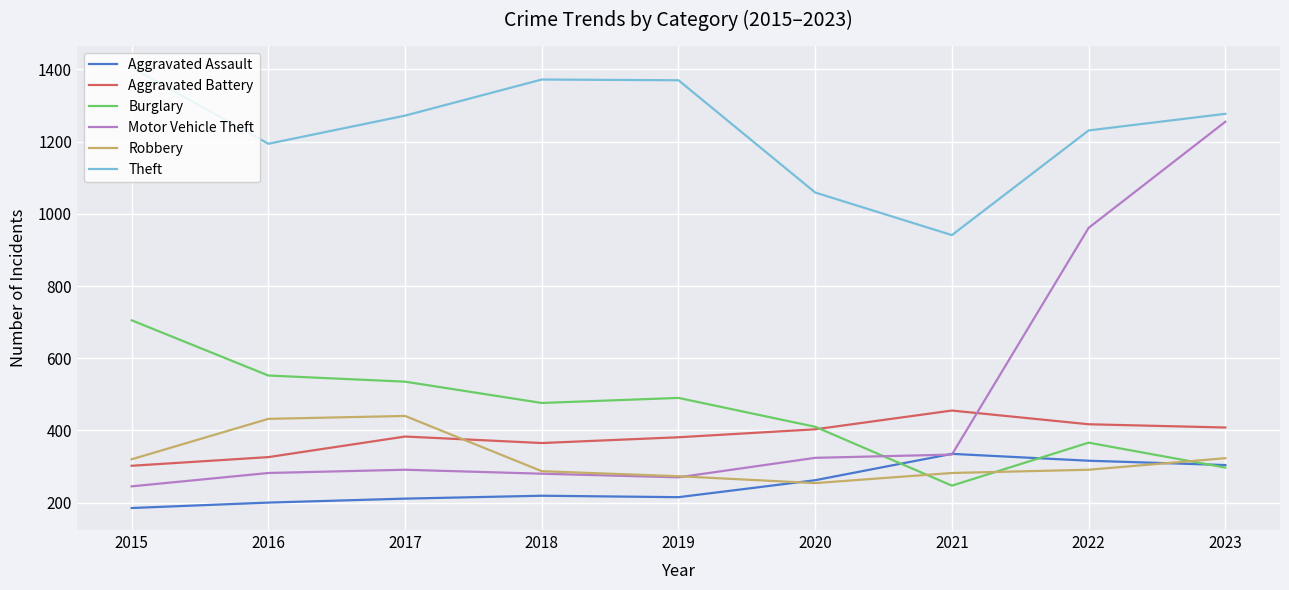

True or false: Robbery has a value of 282 at 2021.

True